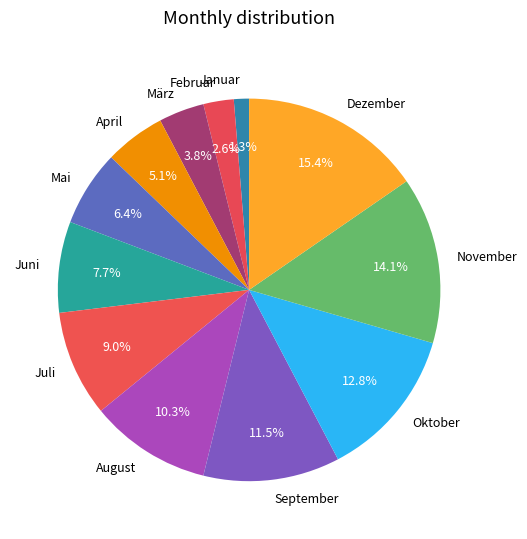

To the nearest percent, what is the combined percentage of November and Februar?

17%